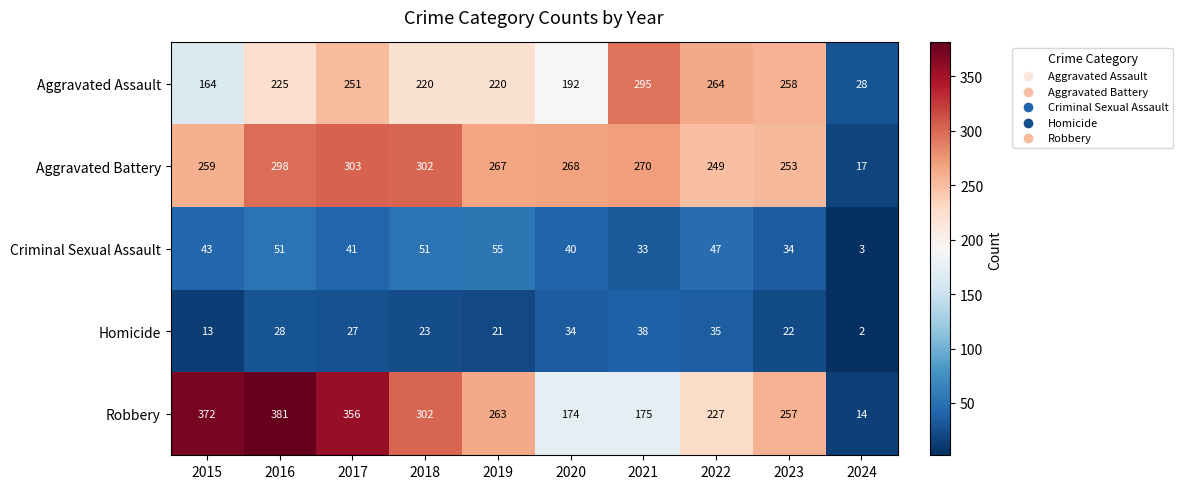

How many distinct data groups are displayed?

5